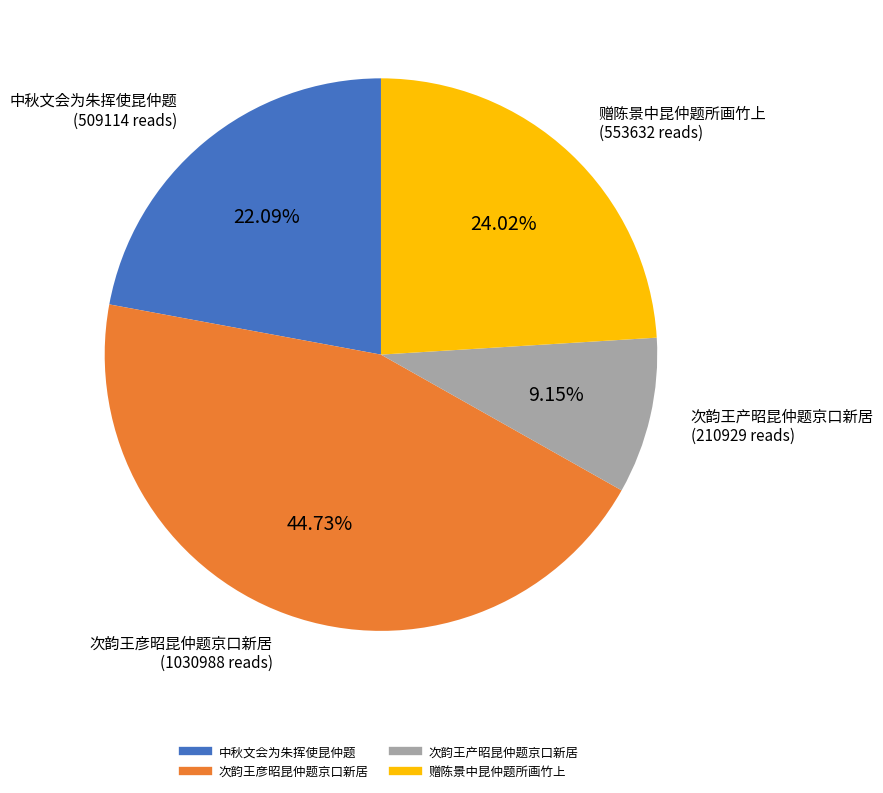

Rank the categories by value from highest to lowest.

次韵王彦昭昆仲题京口新居, 赠陈景中昆仲题所画竹上, 中秋文会为朱挥使昆仲题, 次韵王产昭昆仲题京口新居